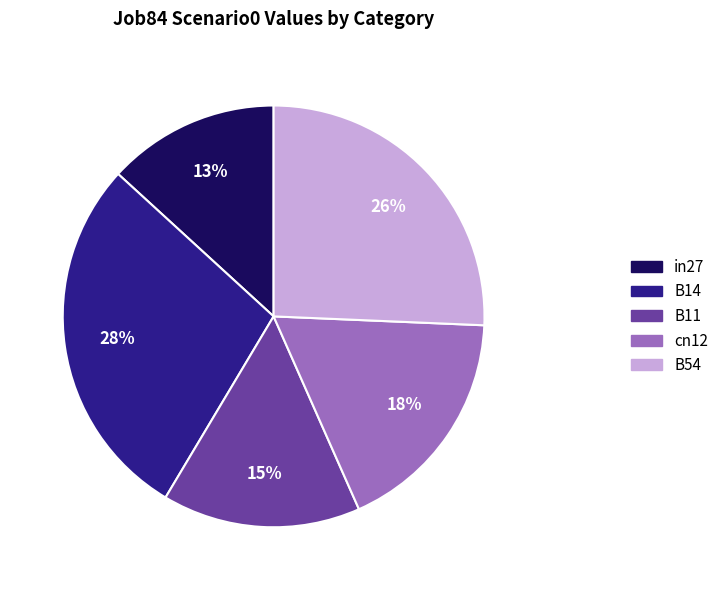

To the nearest percent, what percentage of the pie is in27?

13%